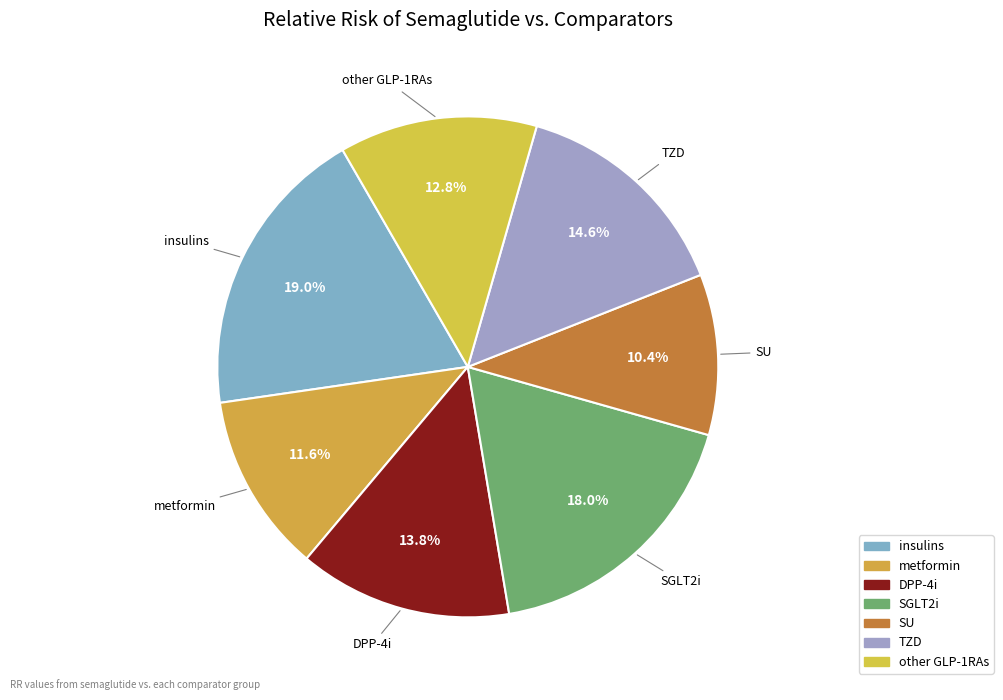

To the nearest percent, what is the average slice percentage?

14%